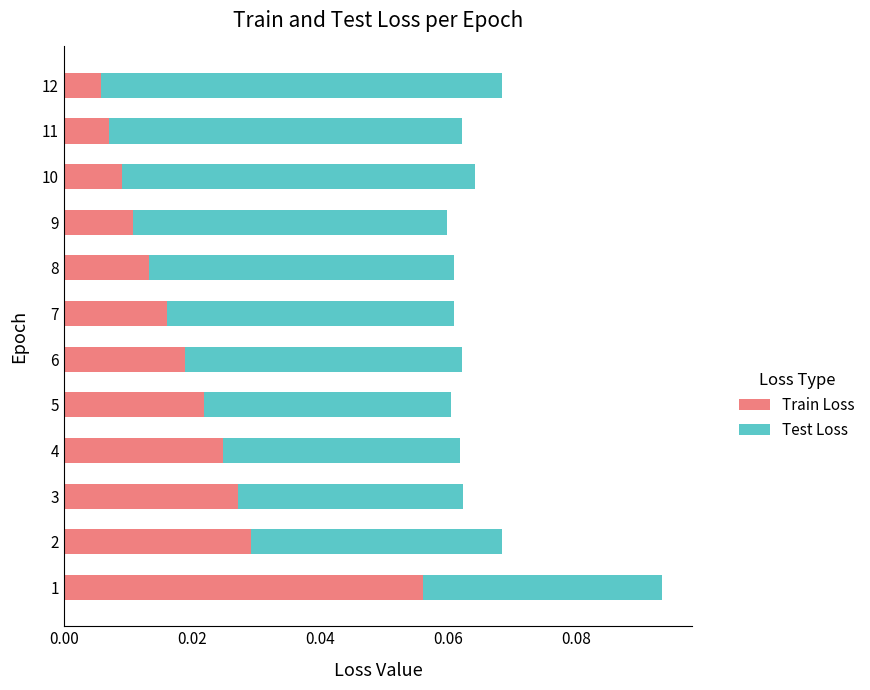

What are all the series names shown in the legend?

Train Loss, Test Loss